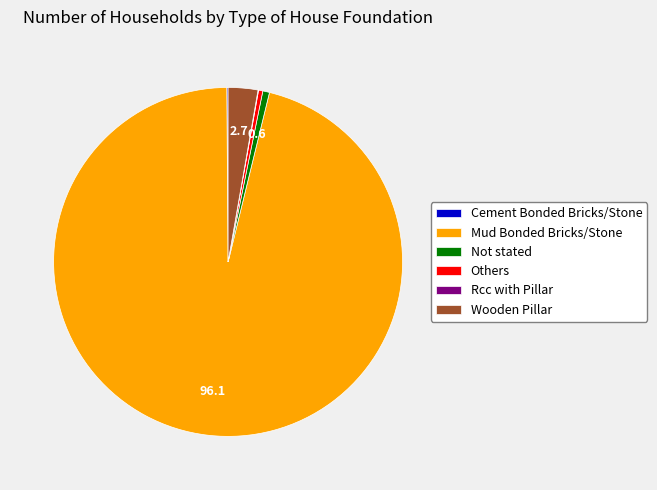

Do Not stated and Wooden Pillar together represent more than half of the pie?

No